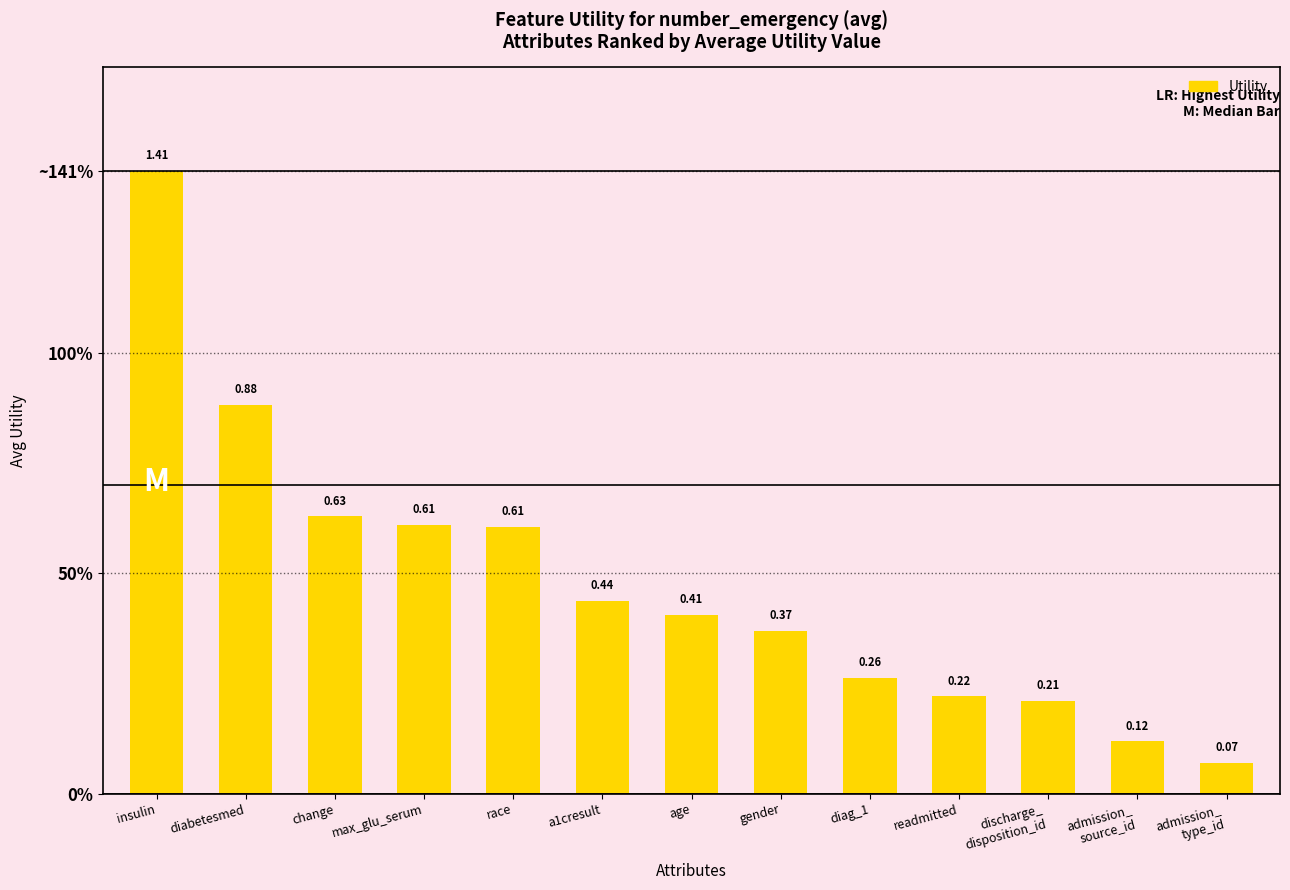

Is it true that the value at diabetesmed is 1.2?

False